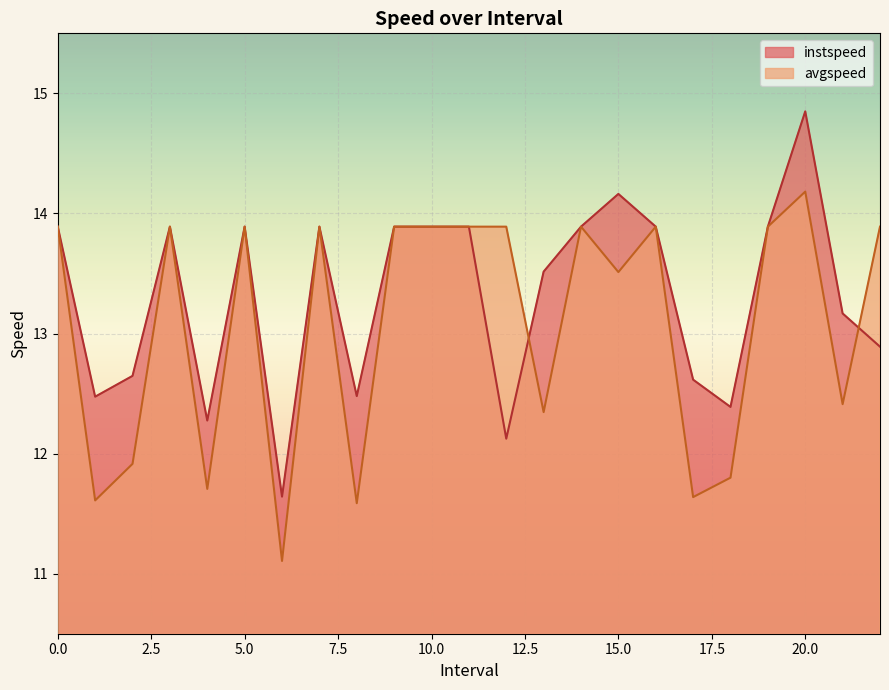

At how many categories does at least one series exceed 11?

23